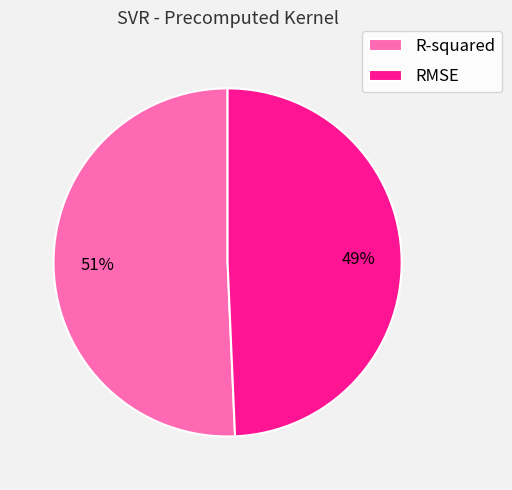

To the nearest percent, what is the combined percentage of R-squared and RMSE?

100%